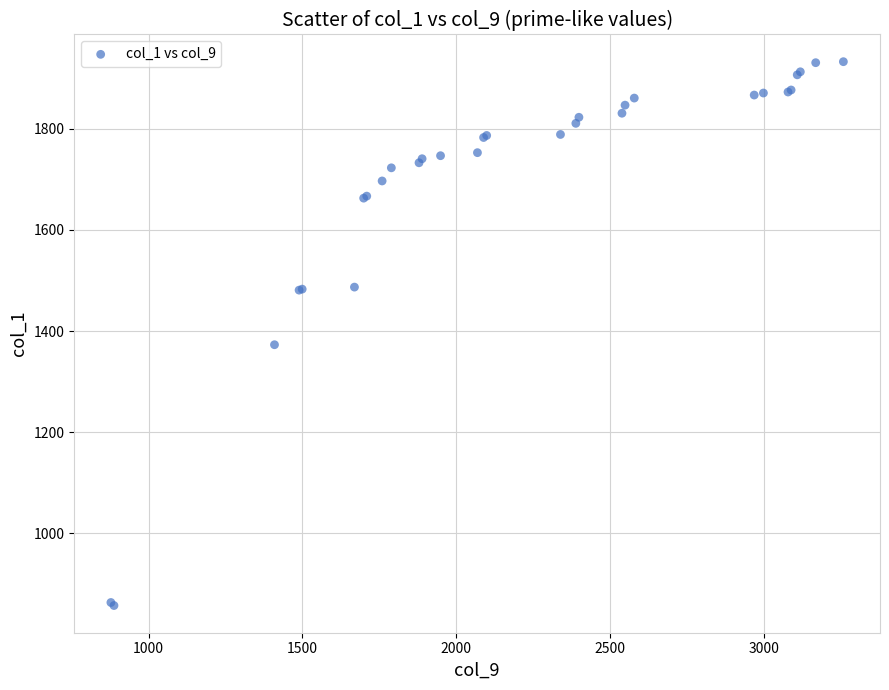

What Y value in the scatter plot is closest to 1395?

1373